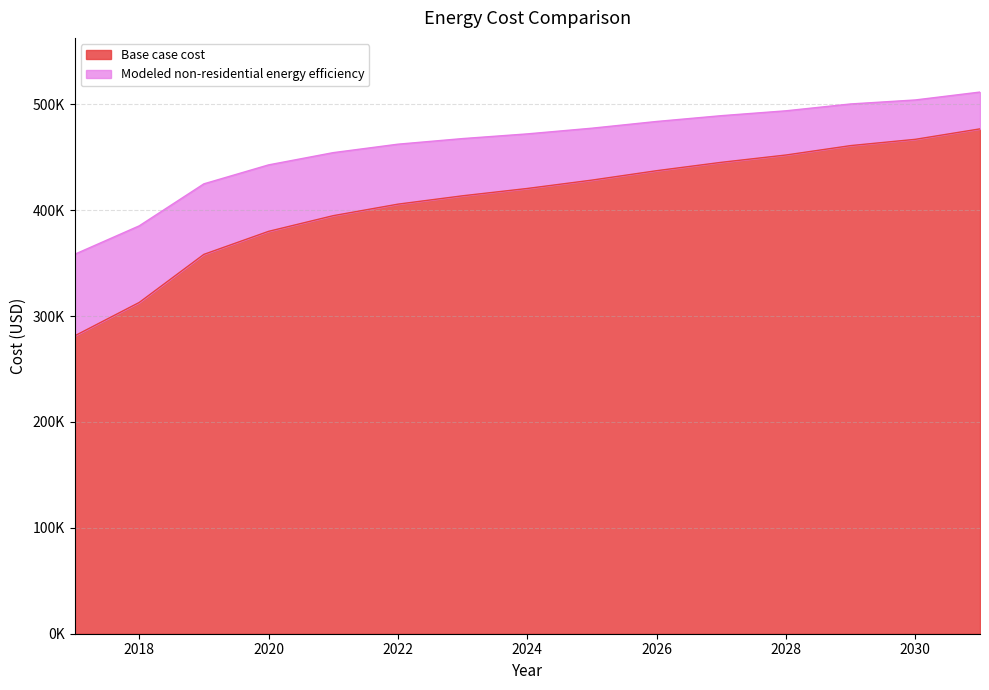

What is the average value of the Base case cost series?

408938.3